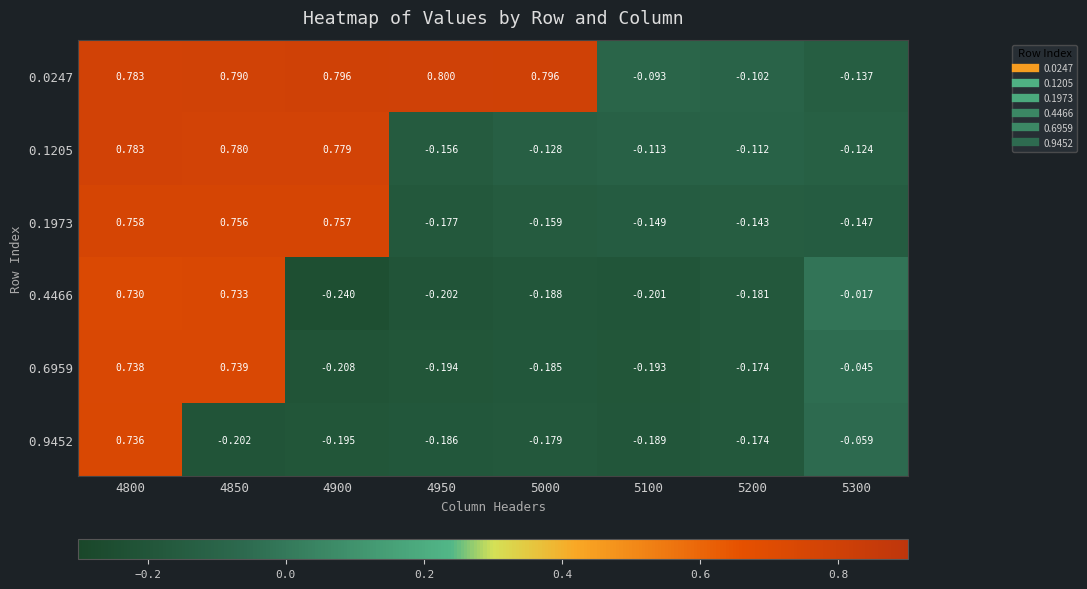

Is the value of 0.1205 at 5200 greater than the value of 0.0247 at 5200?

No